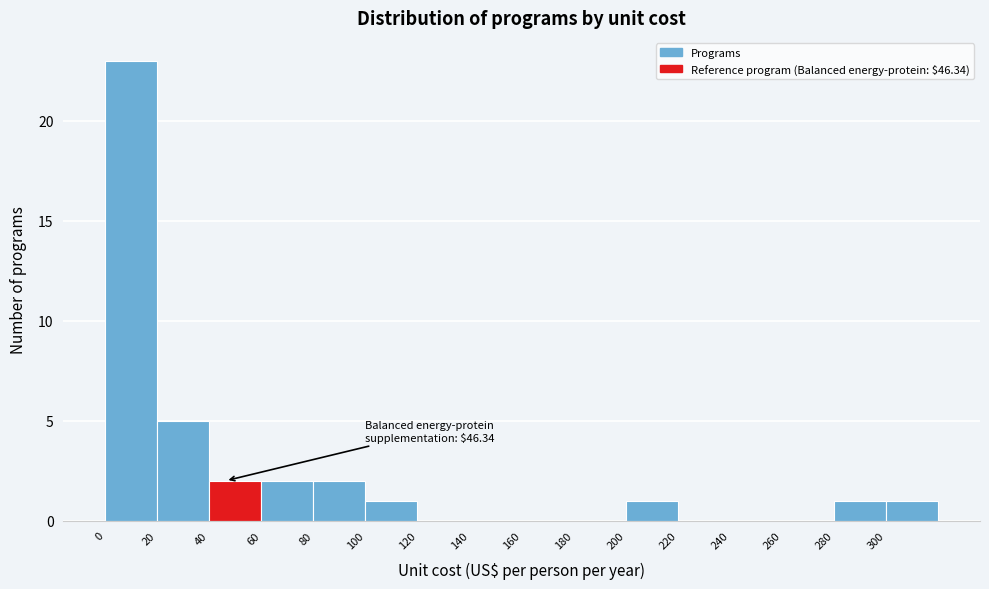

Which range on the x-axis has the tallest bar?

0 to 20